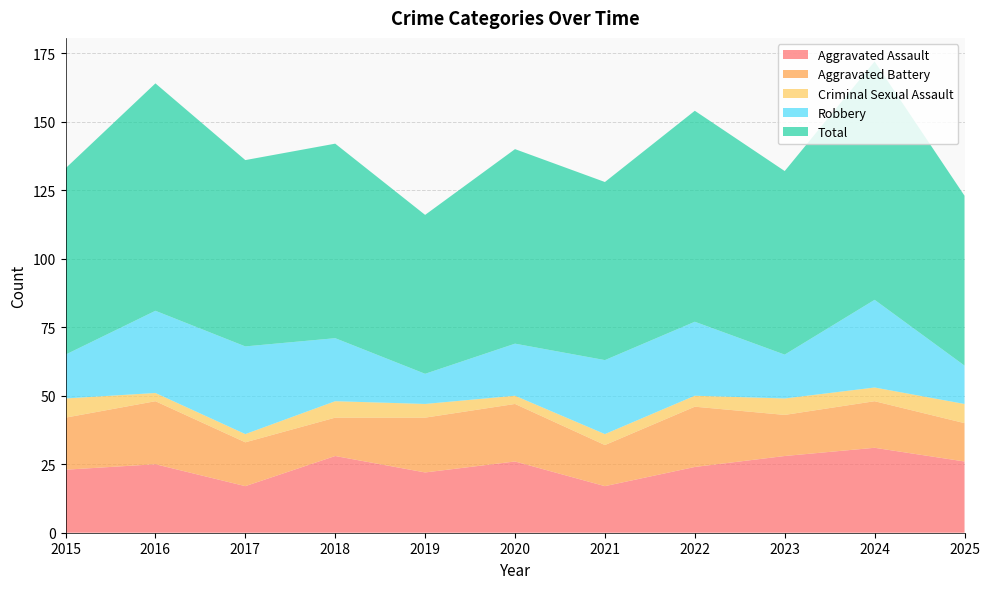

Reading left to right, extract all data points from this chart.

Aggravated Assault: 2015=23	2016=25	2017=17	2018=28	2019=22	2020=26	2021=17	2022=24	2023=28	2024=31	2025=26
Aggravated Battery: 2015=19	2016=23	2017=16	2018=14	2019=20	2020=21	2021=15	2022=22	2023=15	2024=17	2025=14
Criminal Sexual Assault: 2015=7	2016=3	2017=3	2018=6	2019=5	2020=3	2021=4	2022=4	2023=6	2024=5	2025=7
Robbery: 2015=16	2016=30	2017=32	2018=23	2019=11	2020=19	2021=27	2022=27	2023=16	2024=32	2025=14
Total: 2015=68	2016=83	2017=68	2018=71	2019=58	2020=71	2021=65	2022=77	2023=67	2024=87	2025=62